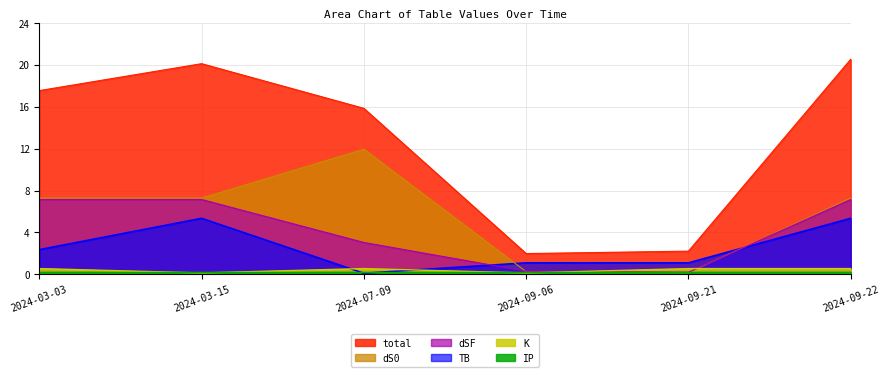

In dS0, how many points are lower than both neighbors (excluding endpoints)?

1